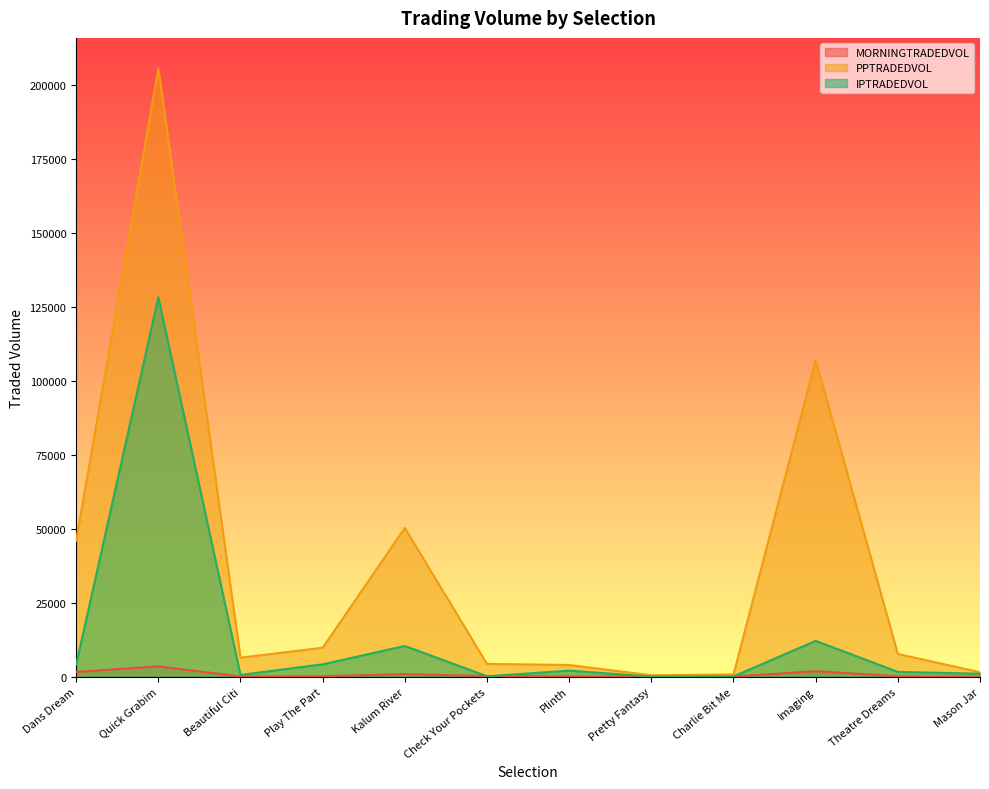

The value of MORNINGTRADEDVOL at Mason Jar is 3.2. True or false?

True